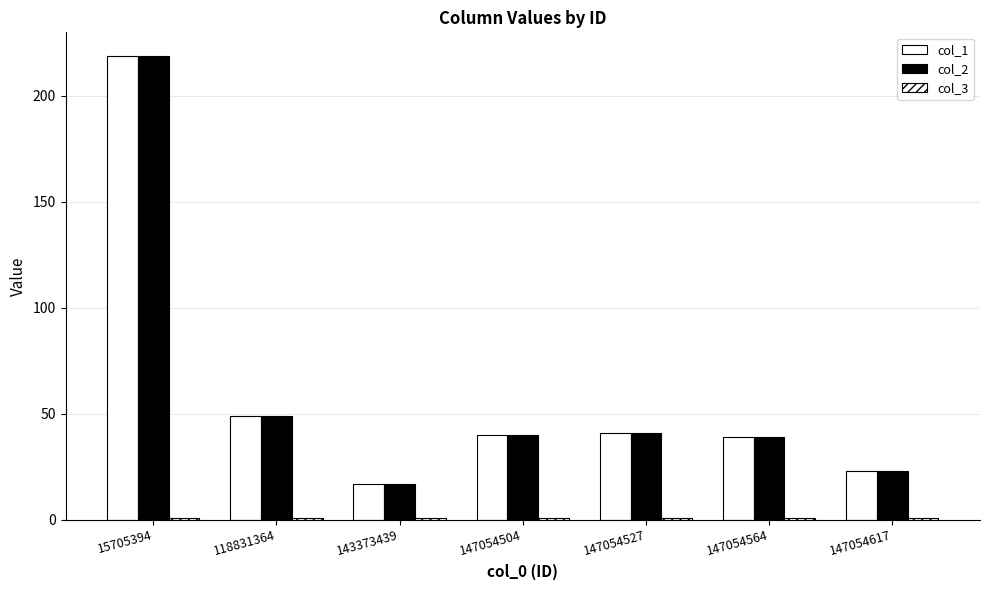

Count the number of categories in the chart.

7